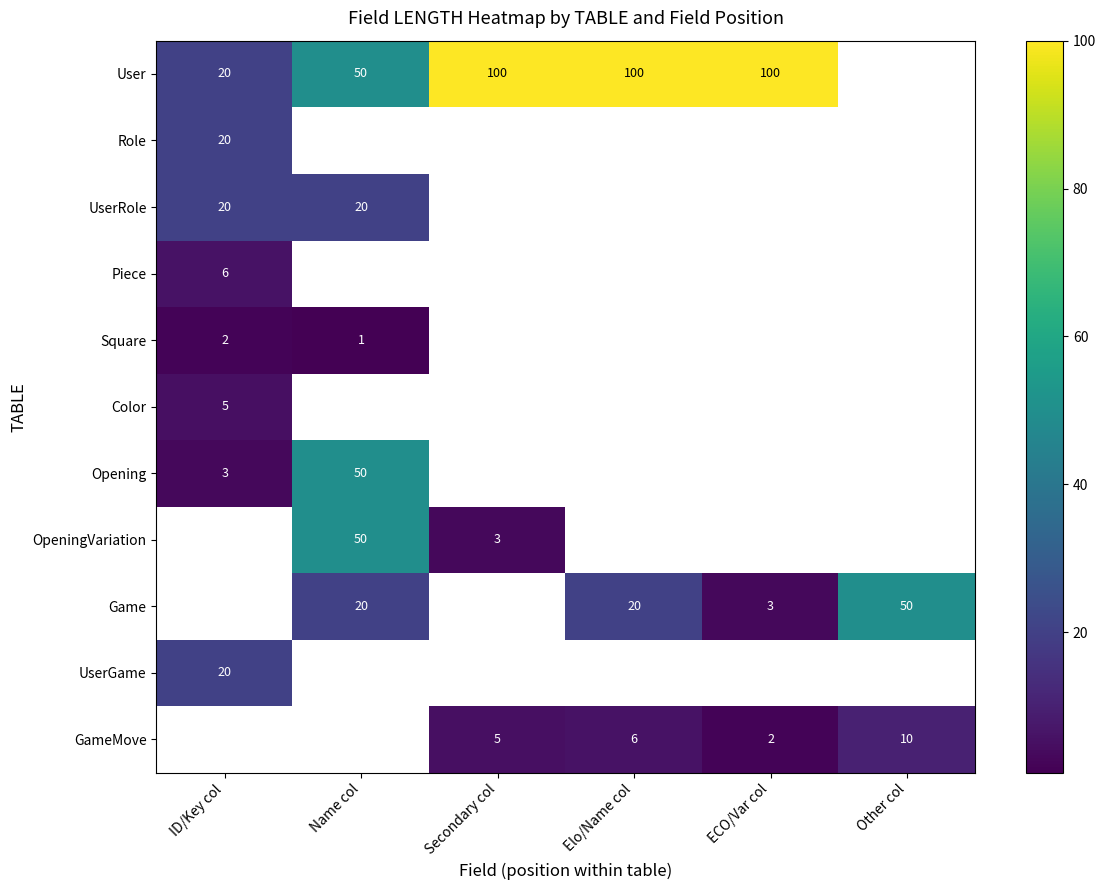

The value of Game at Elo/Name col is 28. True or false?

False